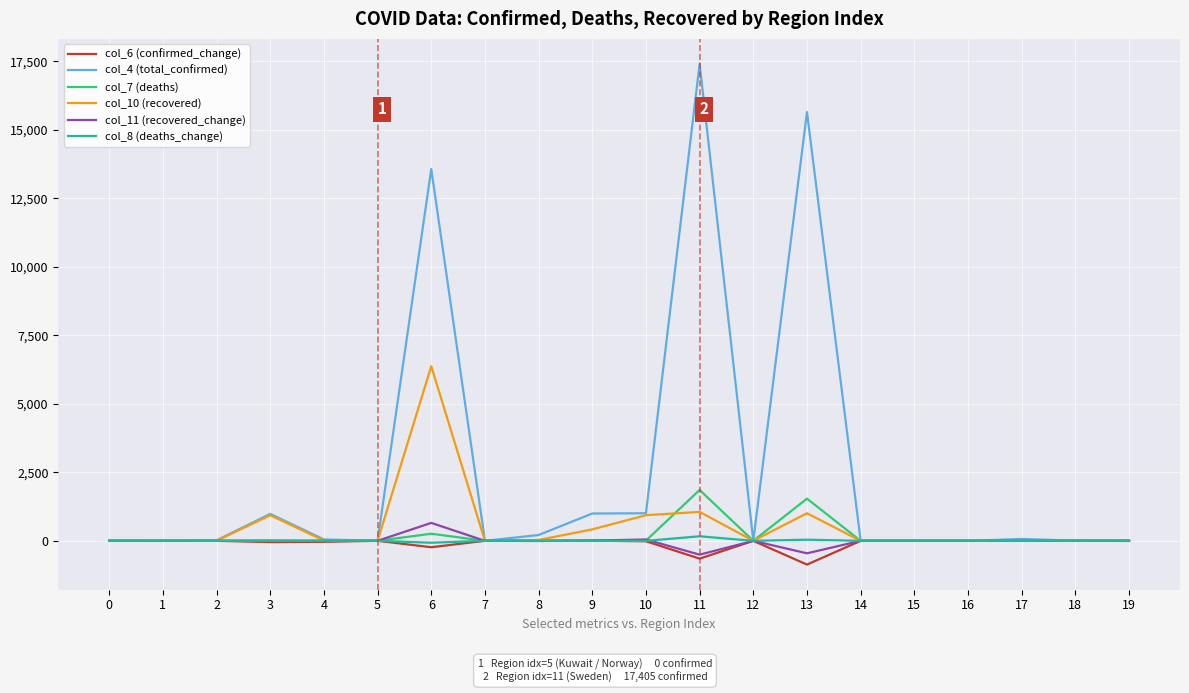

What is the difference between the second highest and second lowest values in the col_6 (confirmed_change) series?

655